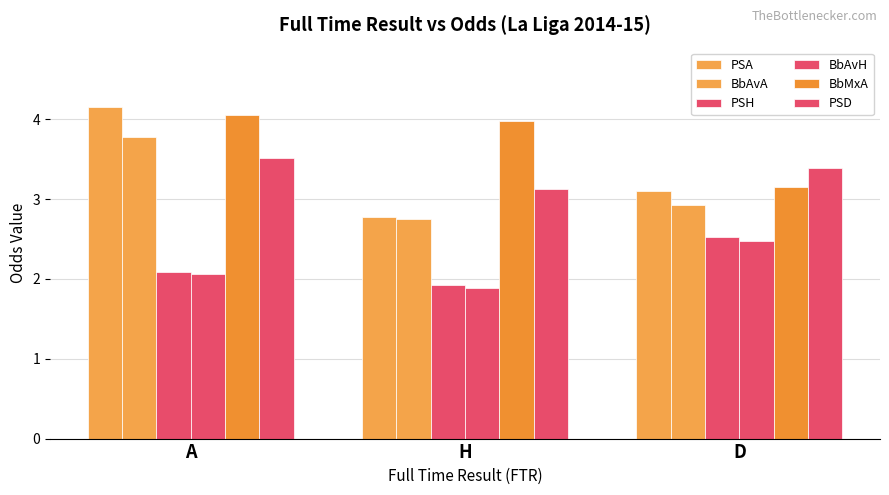

True or false: PSH has a value of 1.9 at H.

True